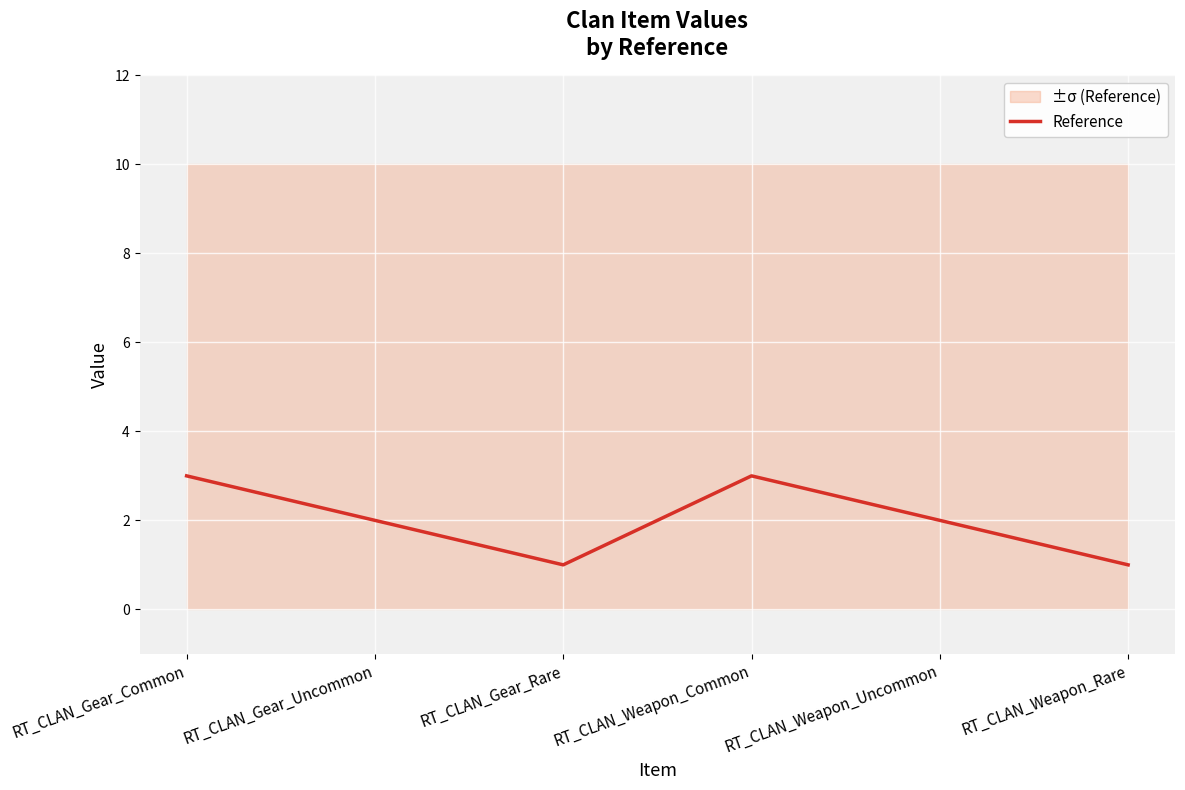

Does the chart display data point markers on the line(s)?

No